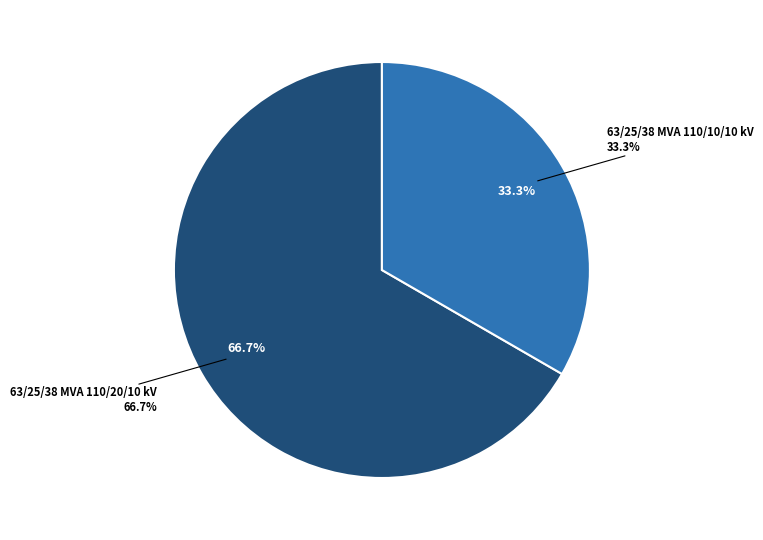

Which slice is the largest?

63/25/38 MVA 110/20/10 kV